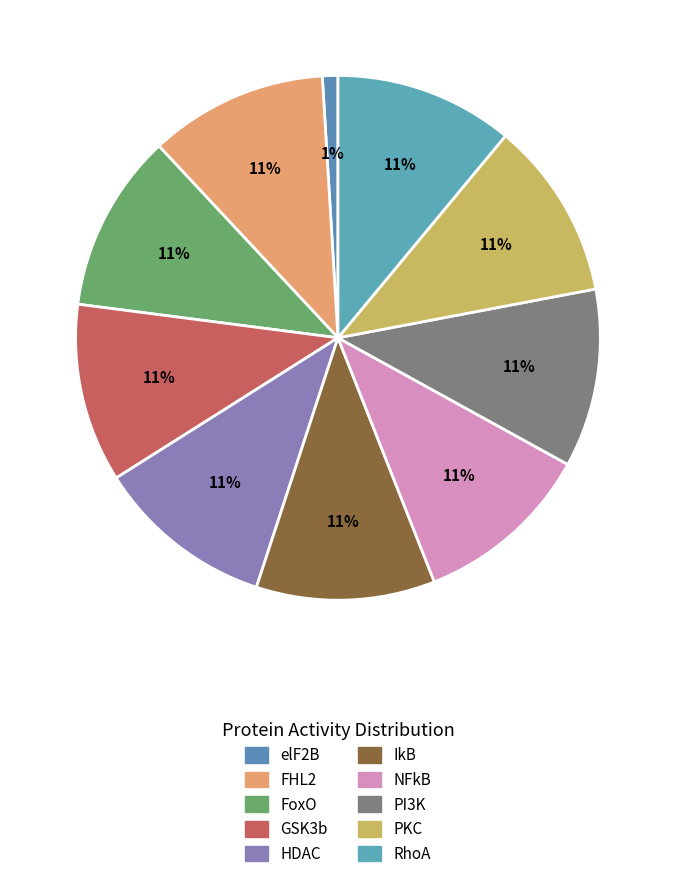

How many slices are in this pie chart?

10